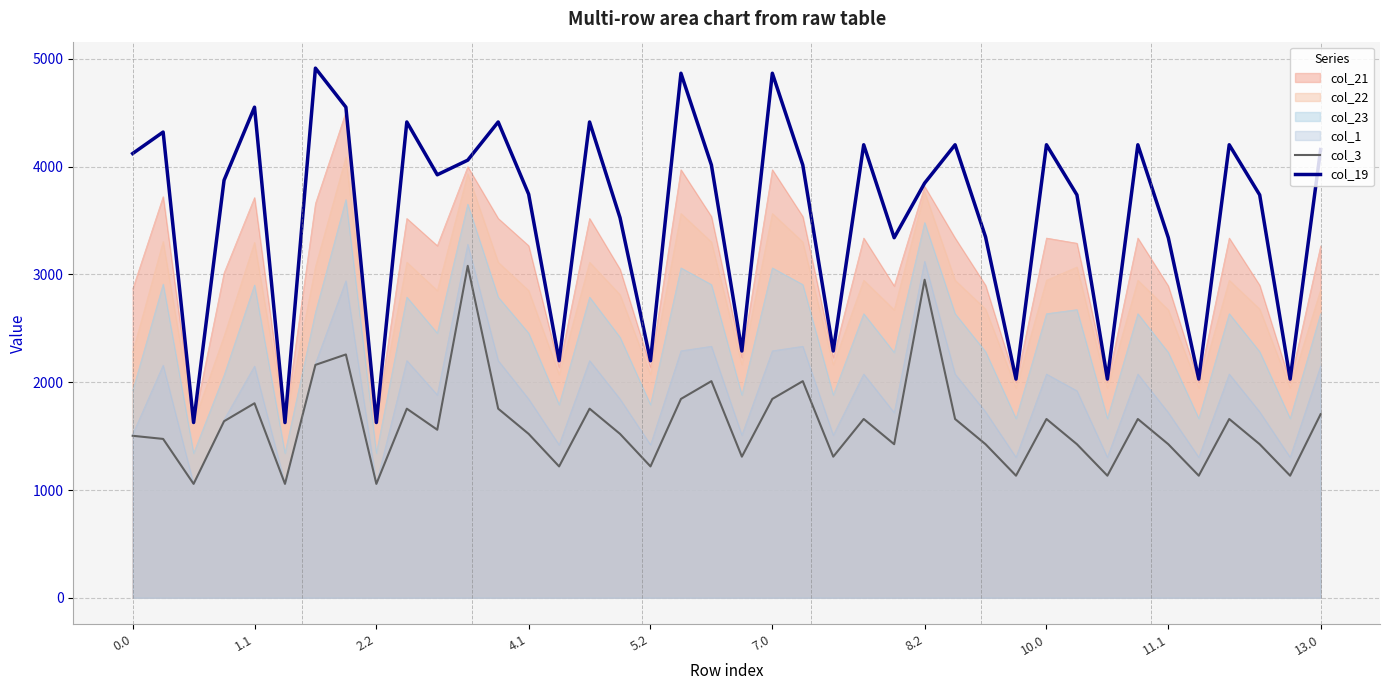

At 13.0, list the series in order from smallest to largest.

col_3, col_1, col_23, col_22, col_21, col_19